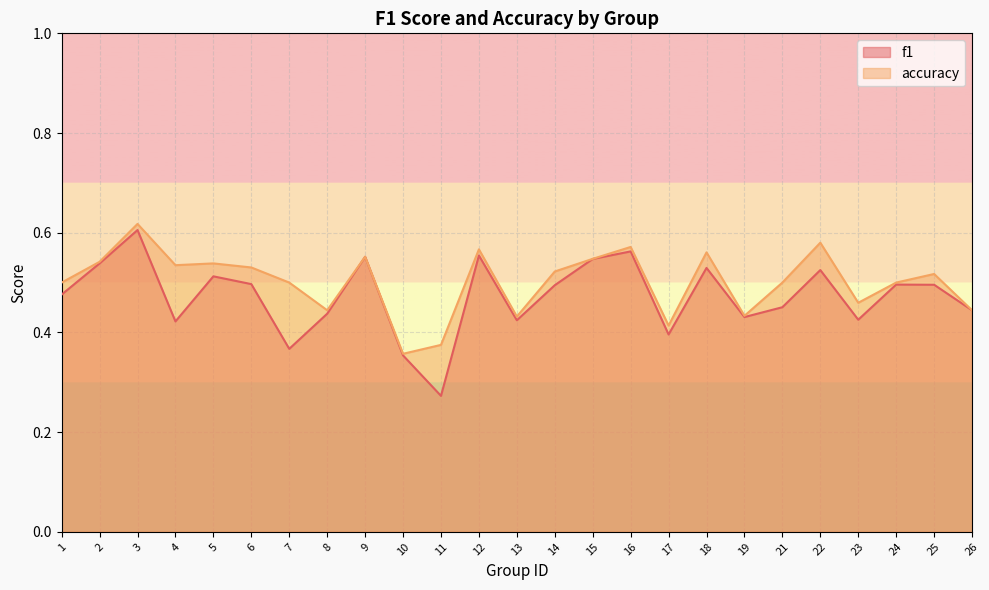

Does the chart display data point markers on the line(s)?

No